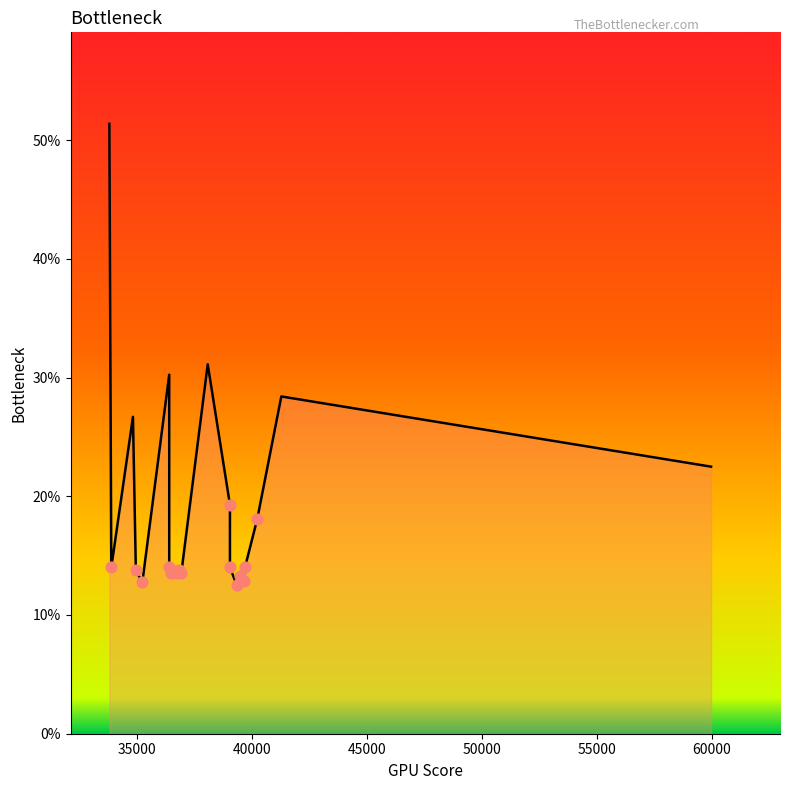

Between 35228.6 and 36832.0, which is larger?

36832.0